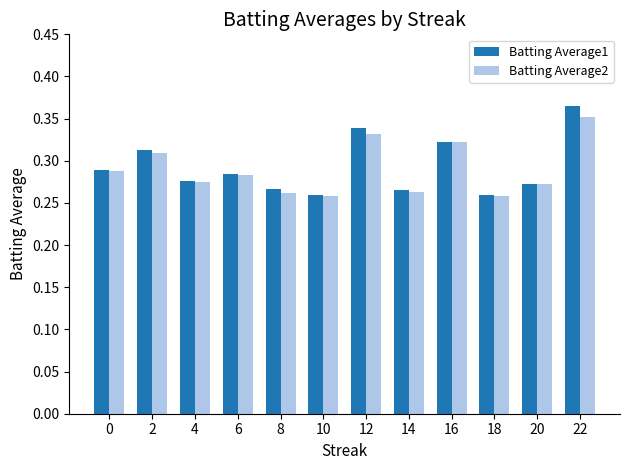

At which category is the sum across all series the highest?

22